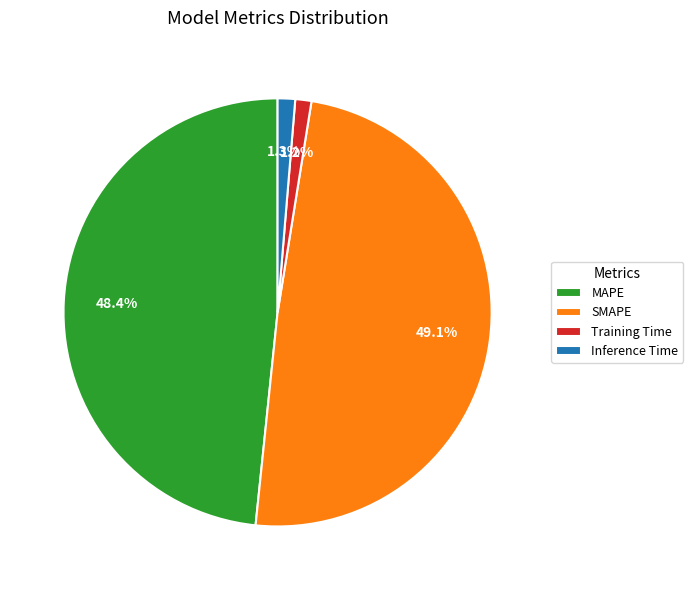

Which category has the biggest portion of the pie?

SMAPE